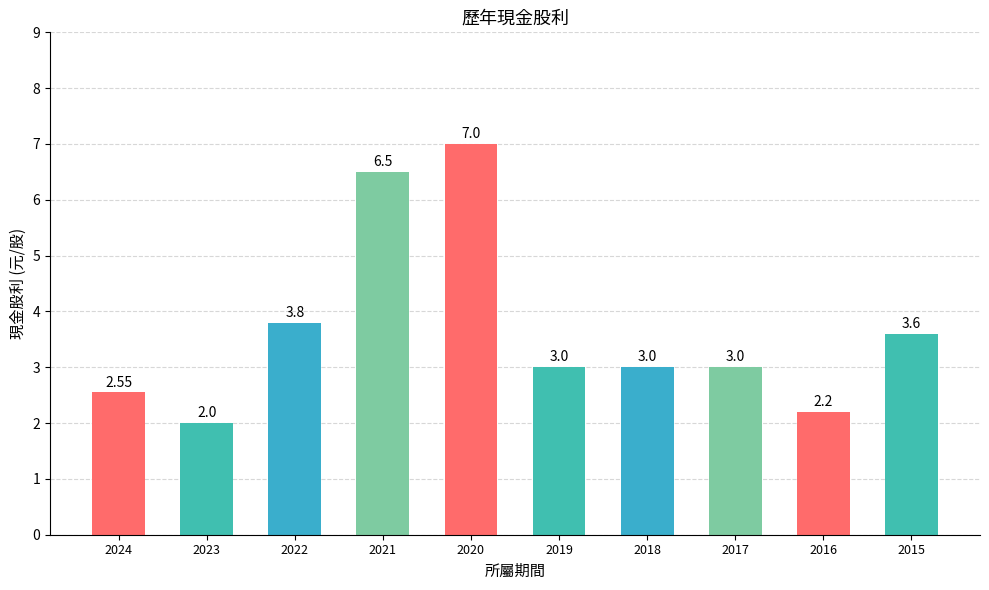

What is the change in value from 2020 to 2018?

-4.0